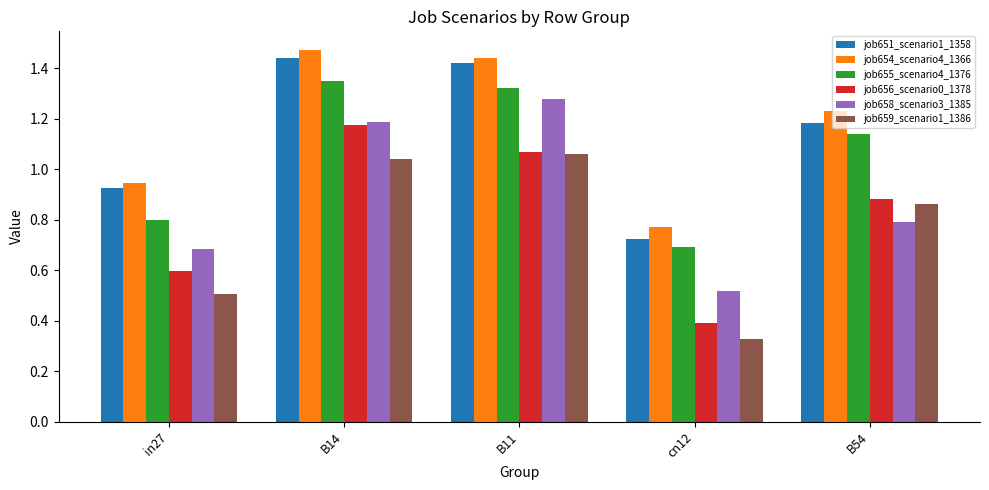

What are all the series names shown in the legend?

job651_scenario1_1358, job654_scenario4_1366, job655_scenario4_1376, job656_scenario0_1378, job658_scenario3_1385, job659_scenario1_1386